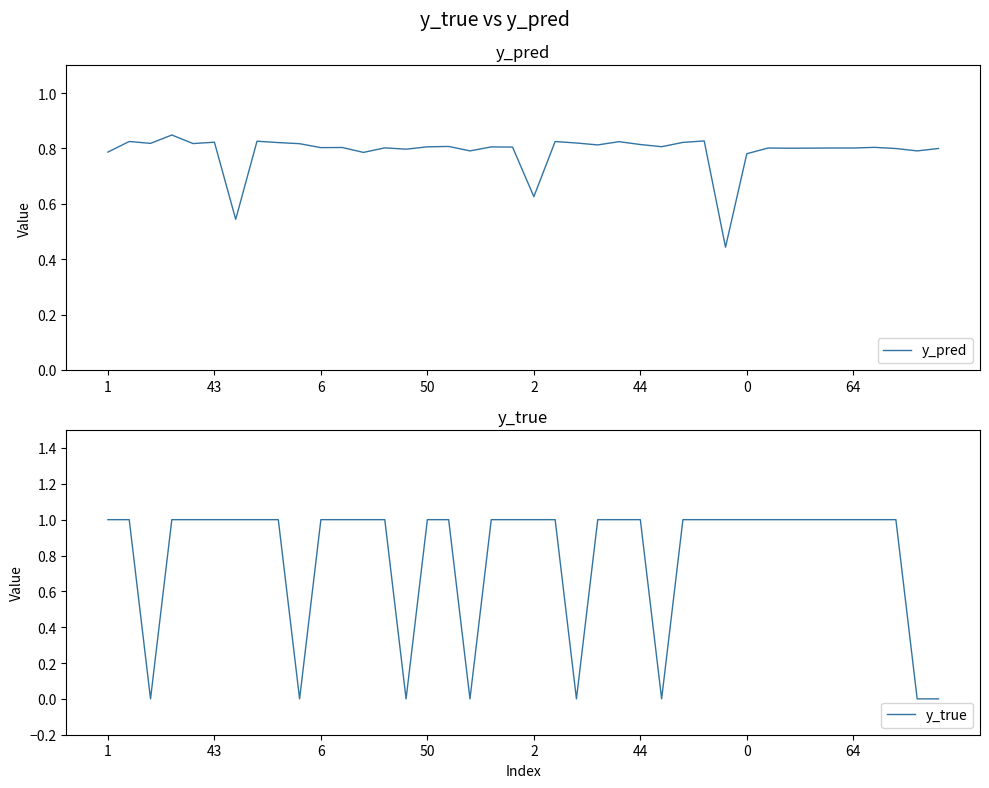

Where do y_true and y_pred first cross each other?

43 and 6